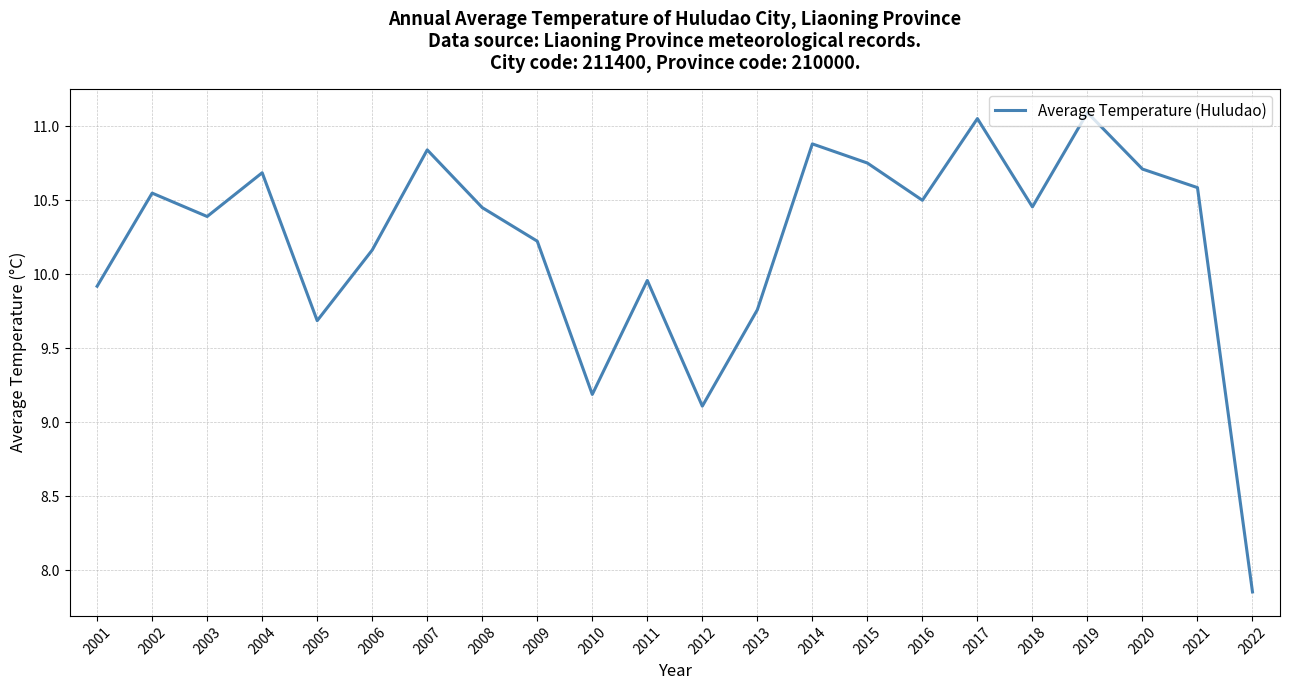

Between 2012 and 2017, which is larger?

2017